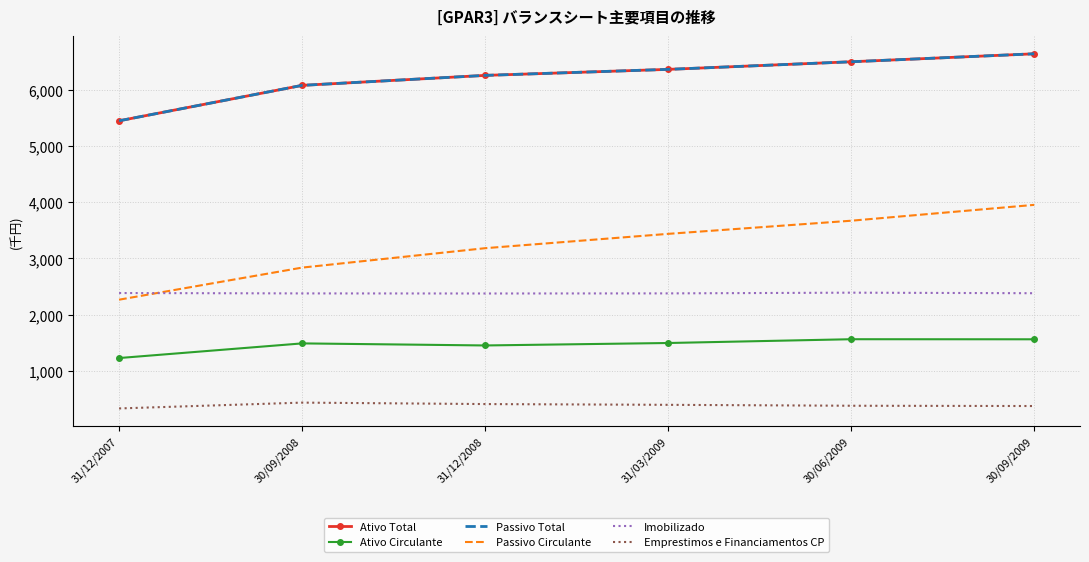

True or false: Passivo Circulante and Ativo Circulante cross at least once.

False